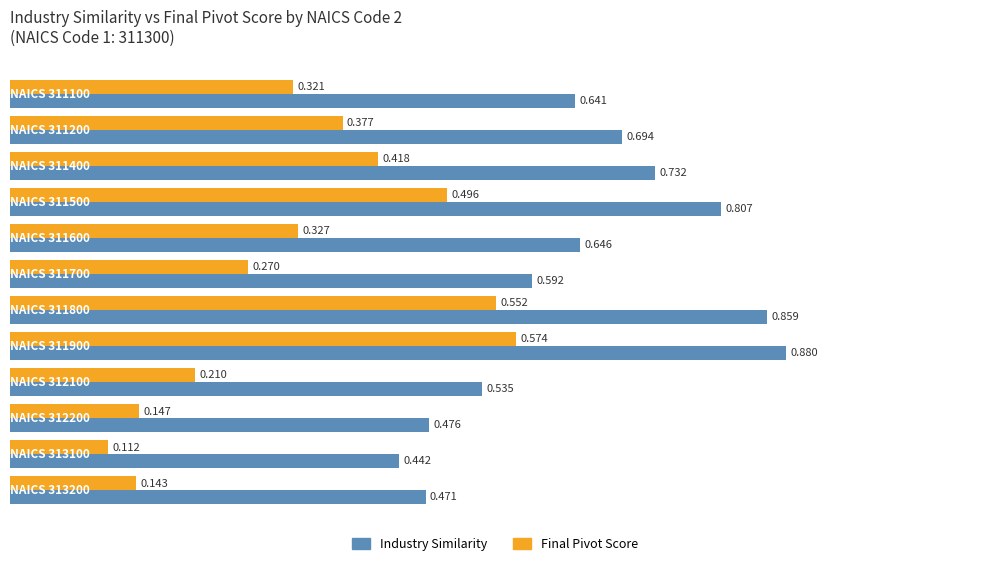

Rank the series by their maximum value, from lowest to highest.

Final Pivot Score, Industry Similarity